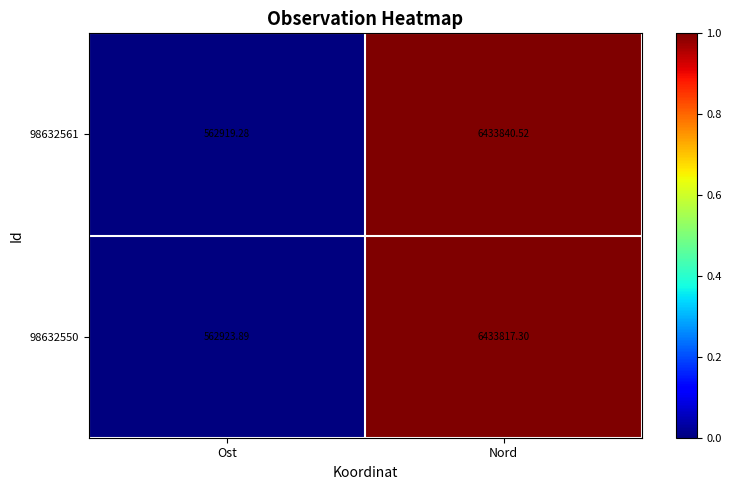

Rank the series by their maximum value, from highest to lowest.

98632561, 98632550